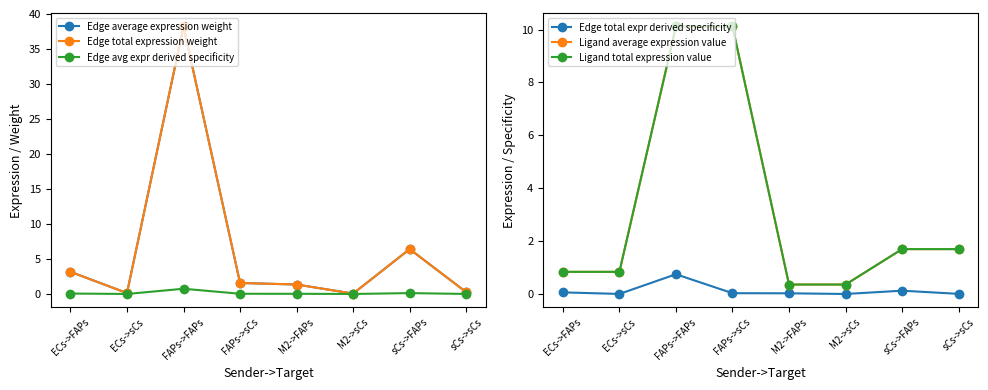

Where do Ligand average expression value and Edge total expression weight first cross each other?

ECs->FAPs and ECs->sCs